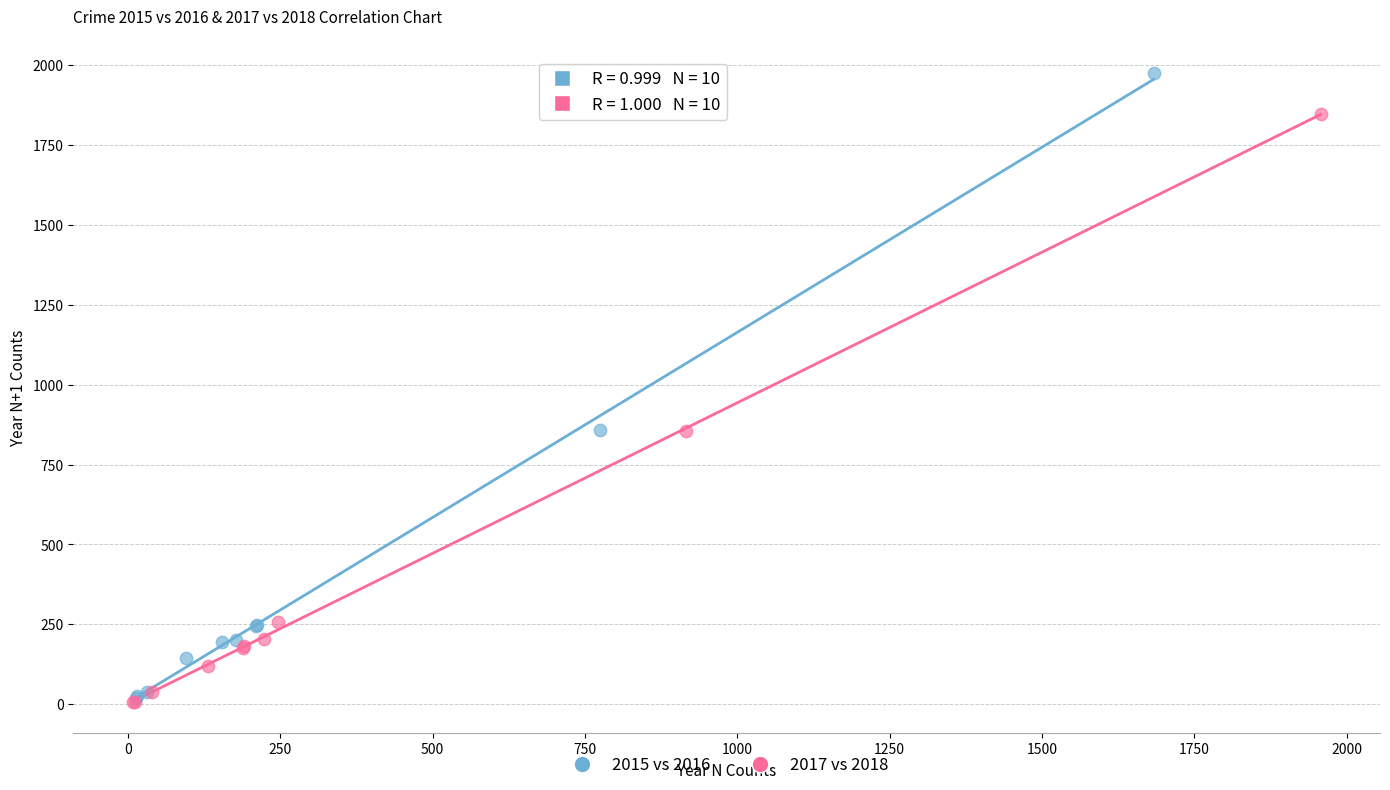

Which series contains the highest Y value?

2015 vs 2016